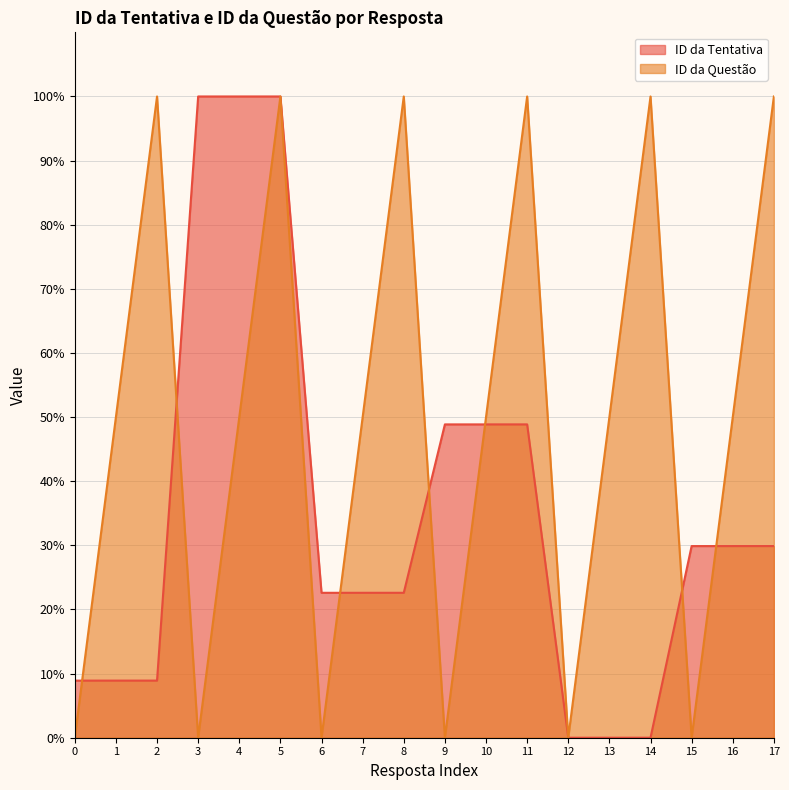

At which category does ID da Questão reach its first local peak?

2